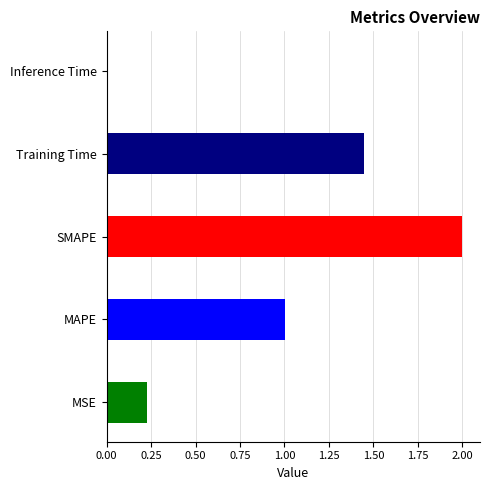

What is the greatest value displayed?

2.0